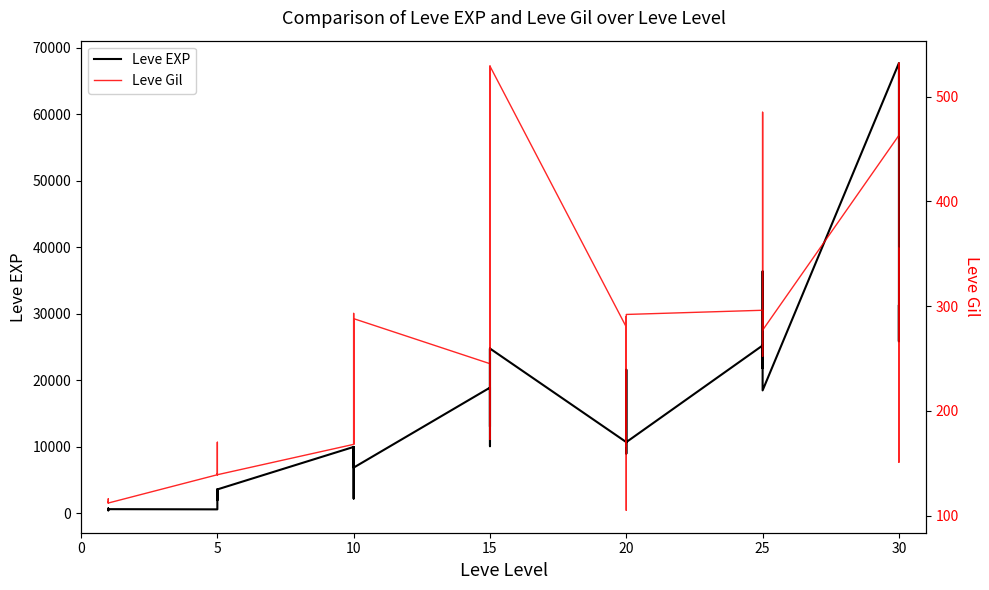

True or false: Leve EXP and Leve Gil intersect in this chart.

False